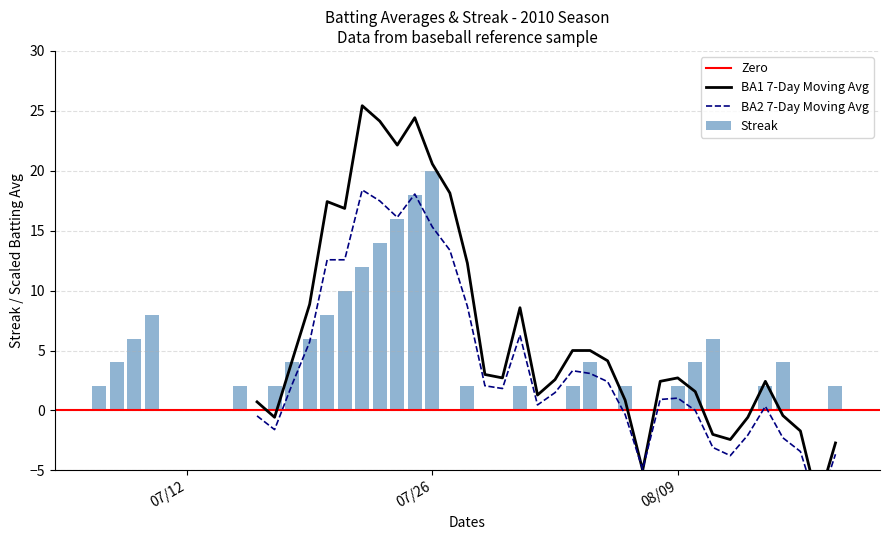

The value of Batting Average2 at 15 is 0.3. True or false?

True